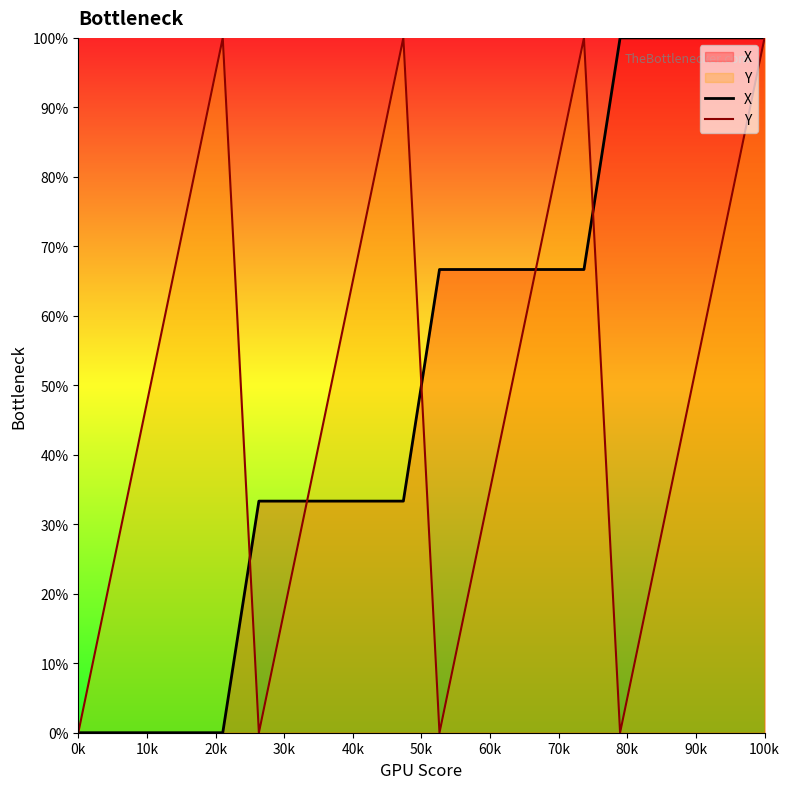

How many data points in X are less than 66?

10